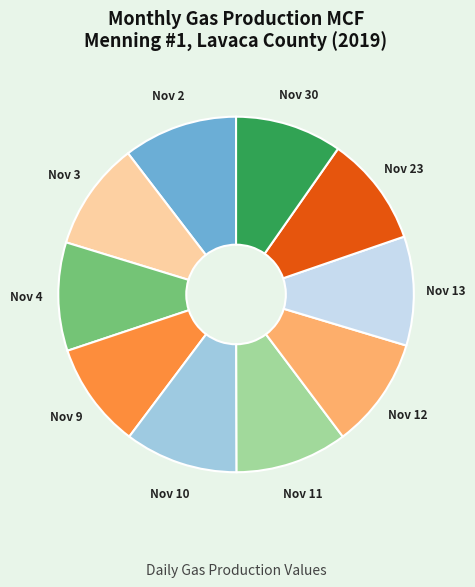

Is there any slice that represents more than half of the pie?

No